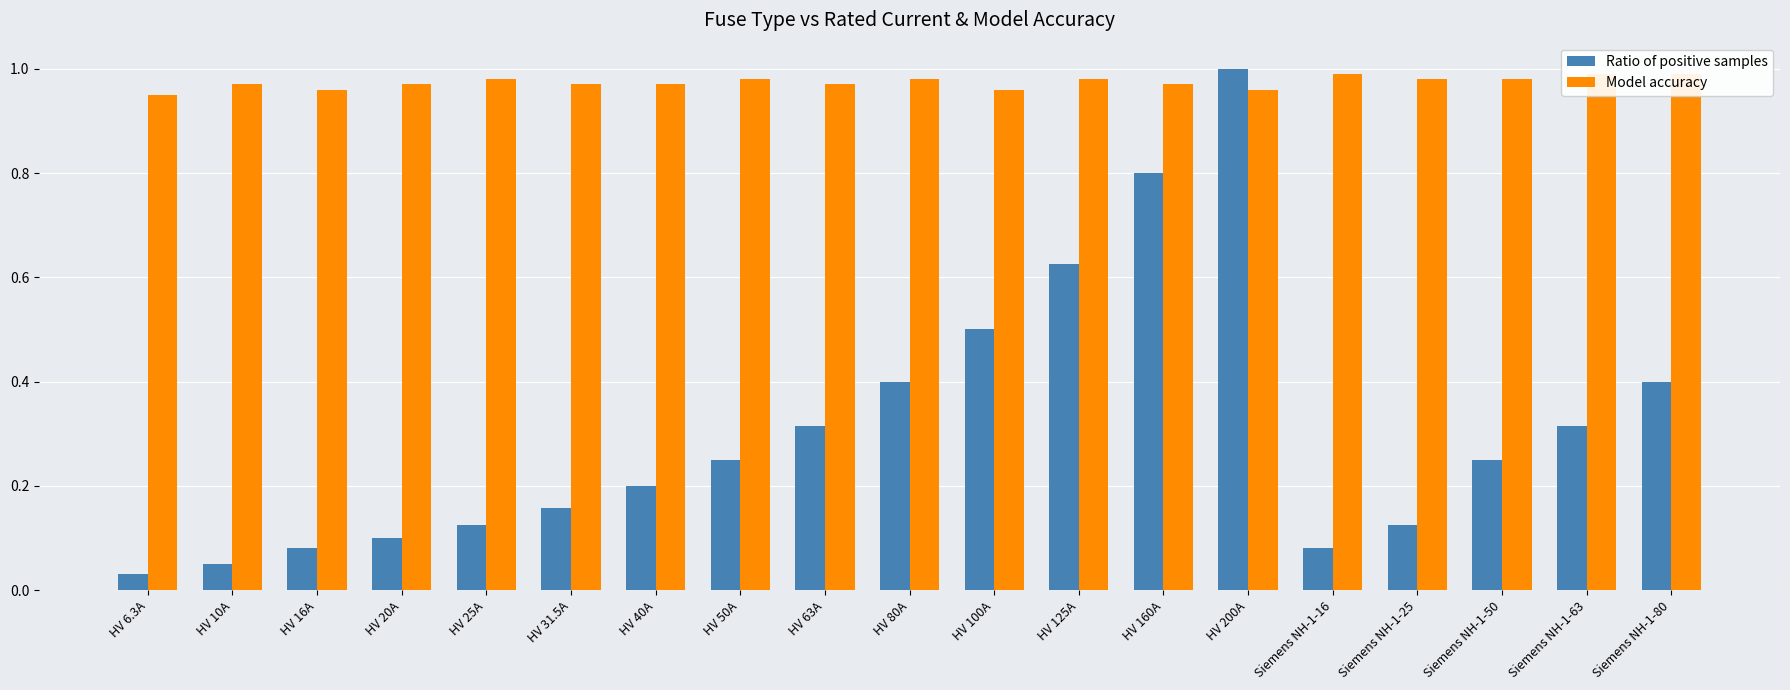

At how many categories does at least one series exceed 0?

19